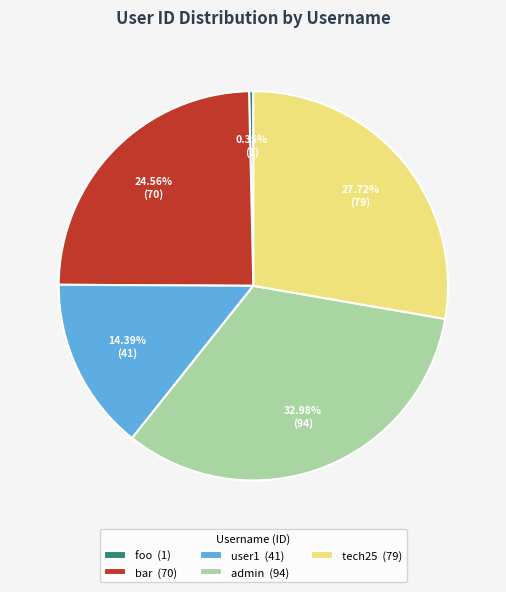

What is the largest slice in the pie chart?

admin